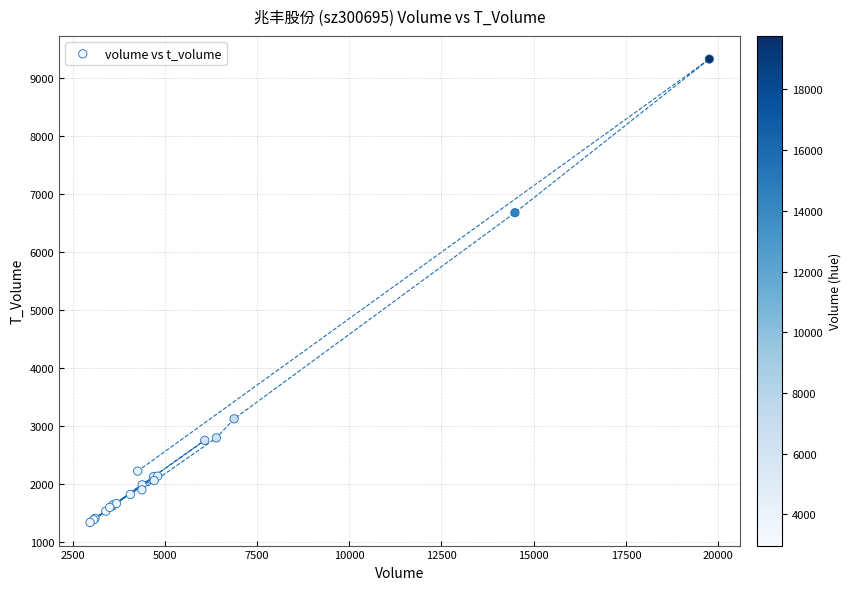

What Y value in the scatter plot is closest to 5332?

6678